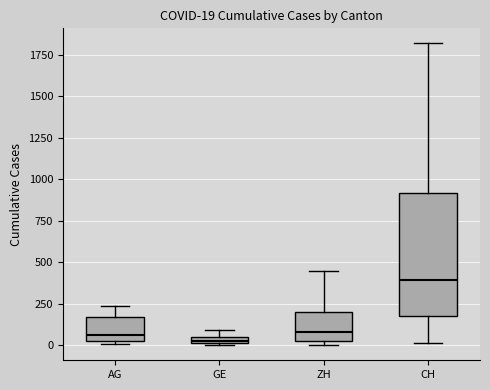

Which box is the tallest, from its lower edge to its upper edge?

CH